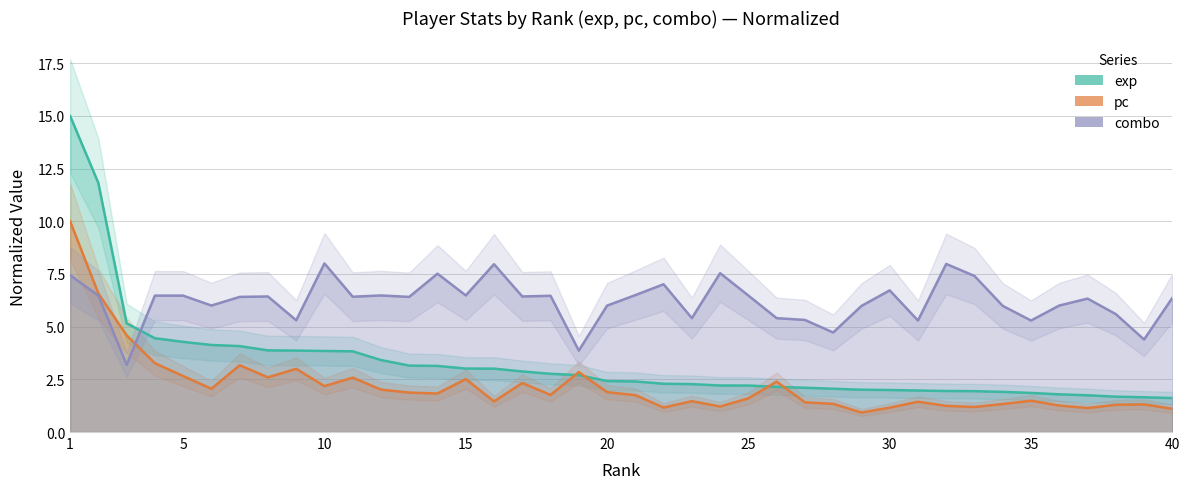

How many interior local valleys does the pc series have?

11